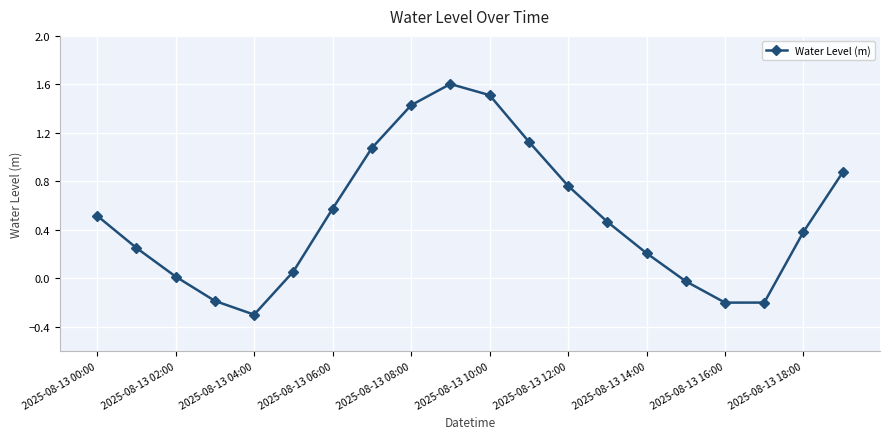

What is the sum of all values?

9.9